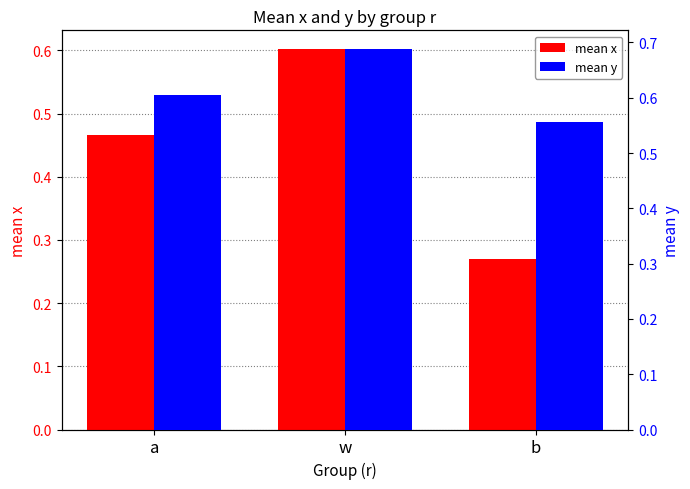

At how many categories does at least one series exceed 0?

3